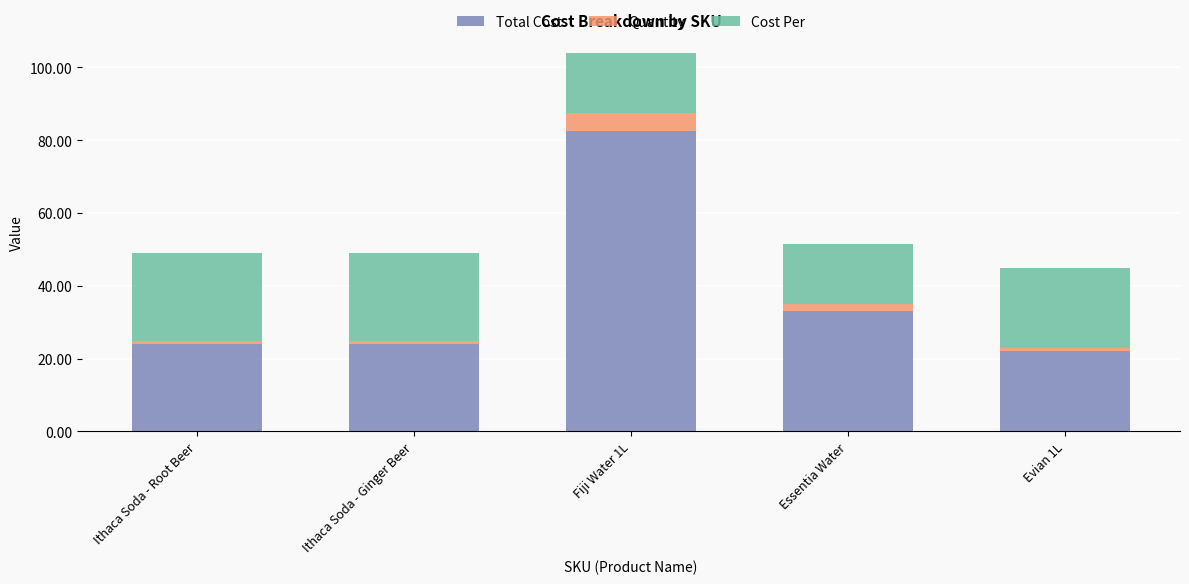

The Total Cost series shows 12.9 at Ithaca Soda - Ginger Beer. True or false?

False